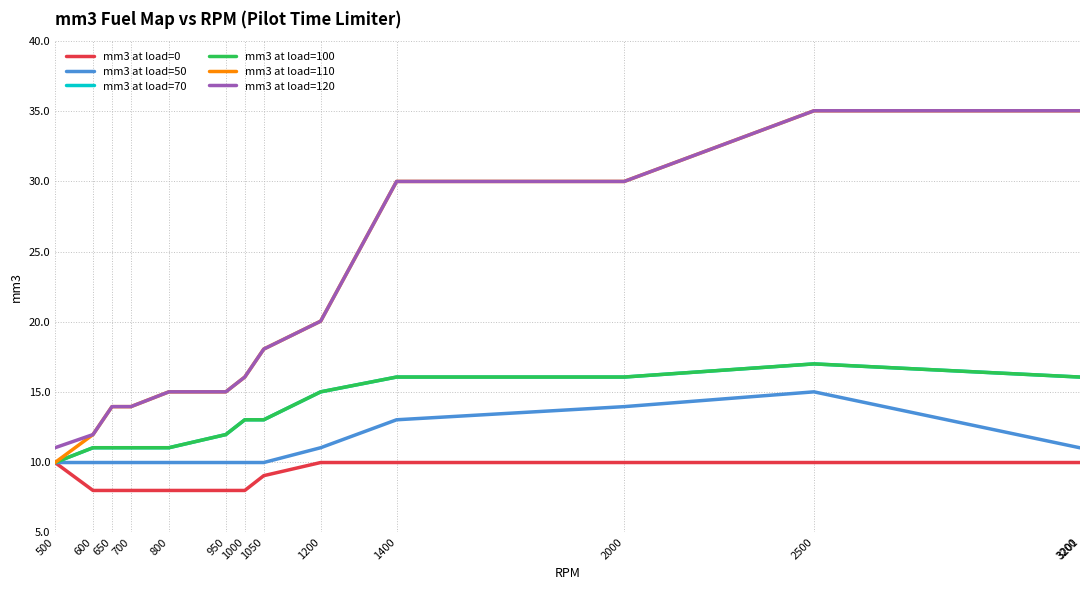

What is the value of the mm3 at load=100 point at the 13th from the left?

16.1